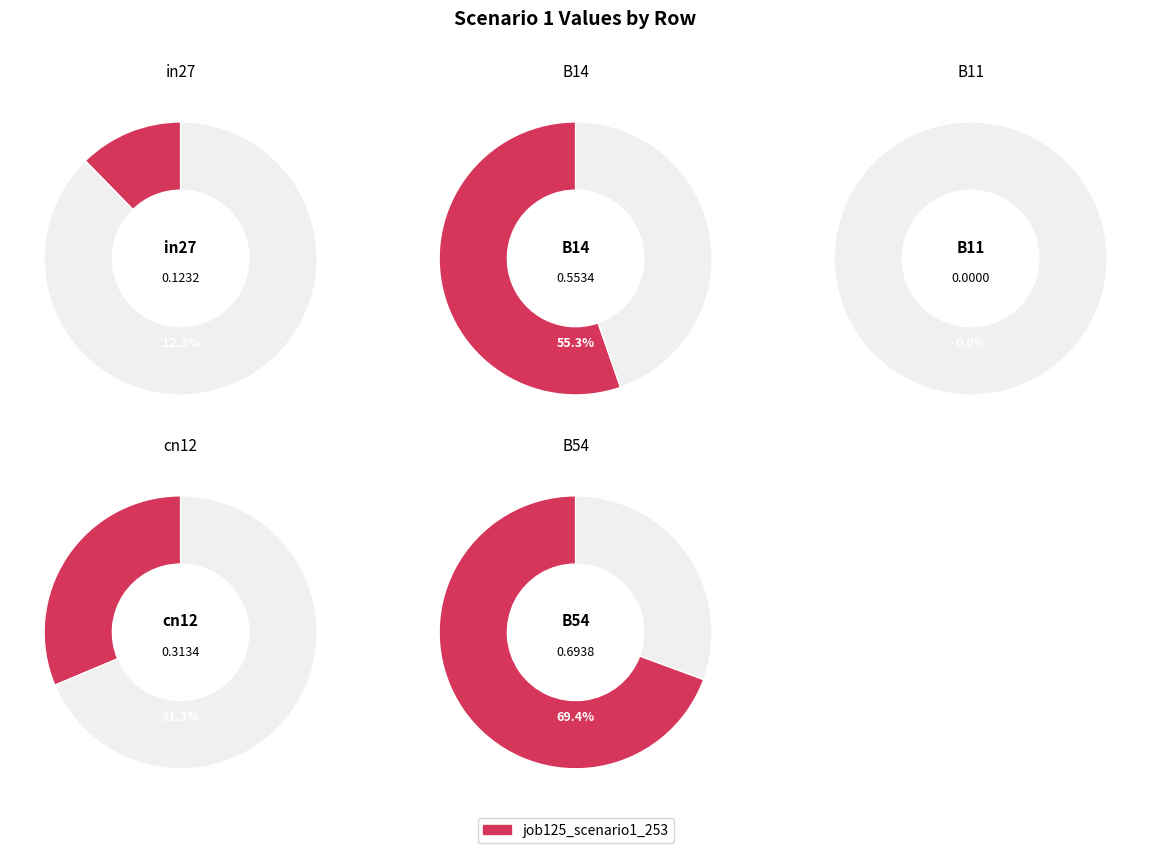

Between cn12 and B54, which is larger?

B54